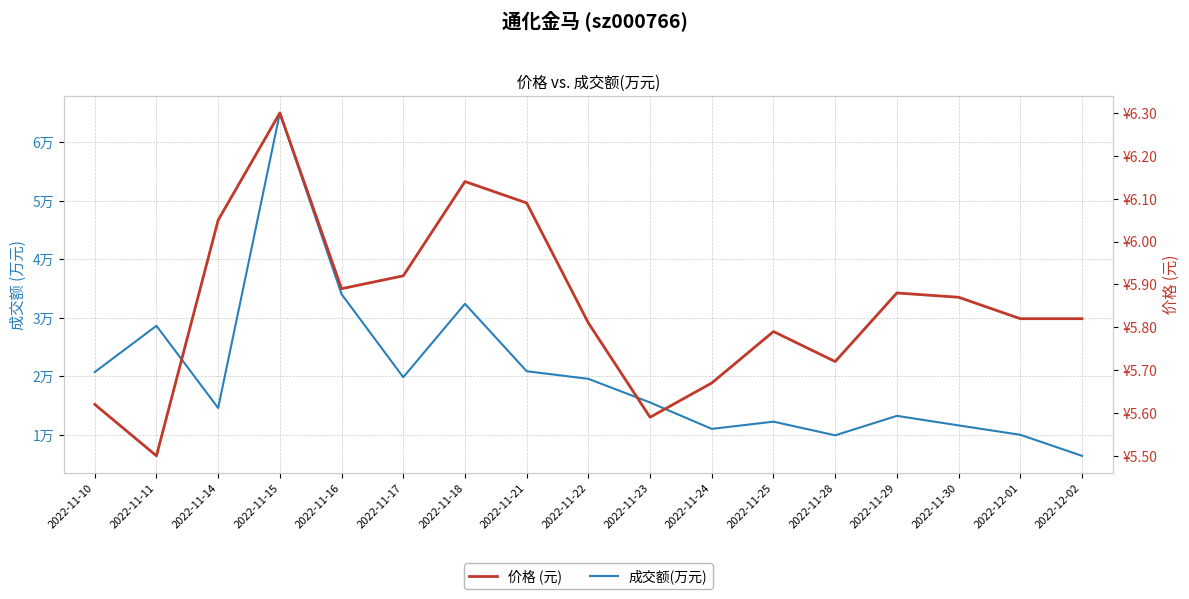

True or false: 价格 (元) has a value of 2.1 at 2022-11-18.

False